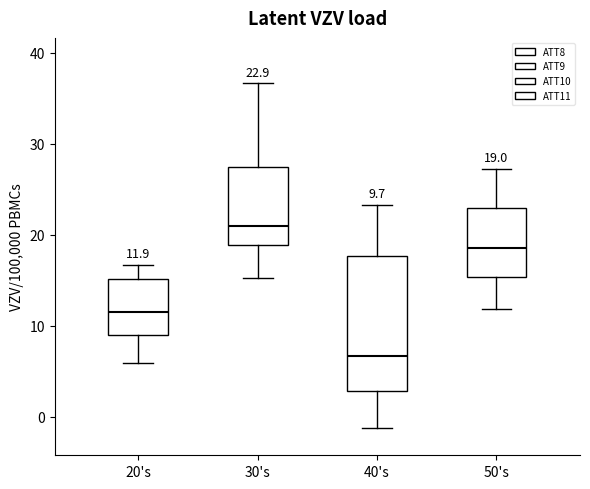

Which box has the lowest median line?

40's